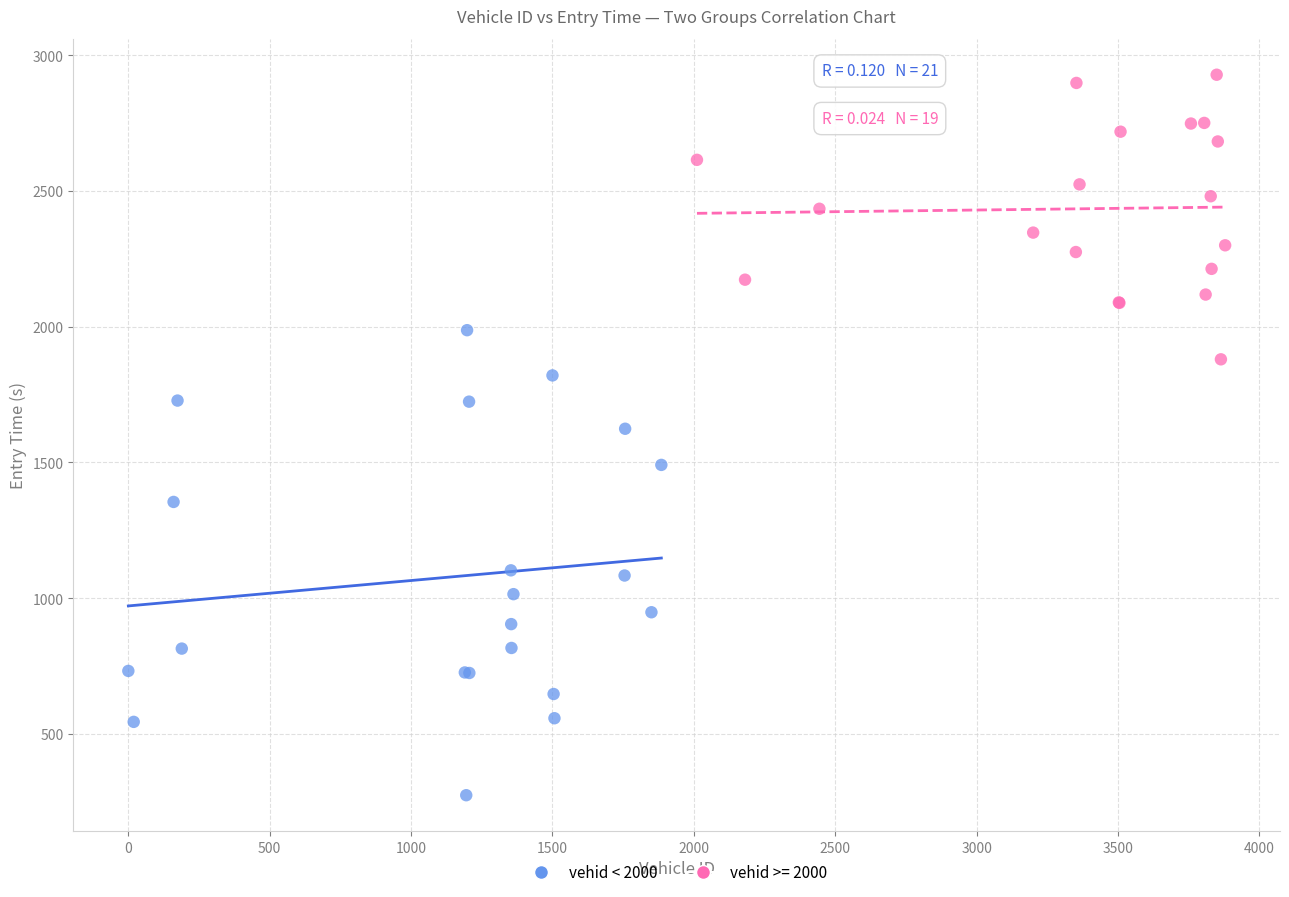

Which series reaches the maximum Y coordinate?

vehid >= 2000